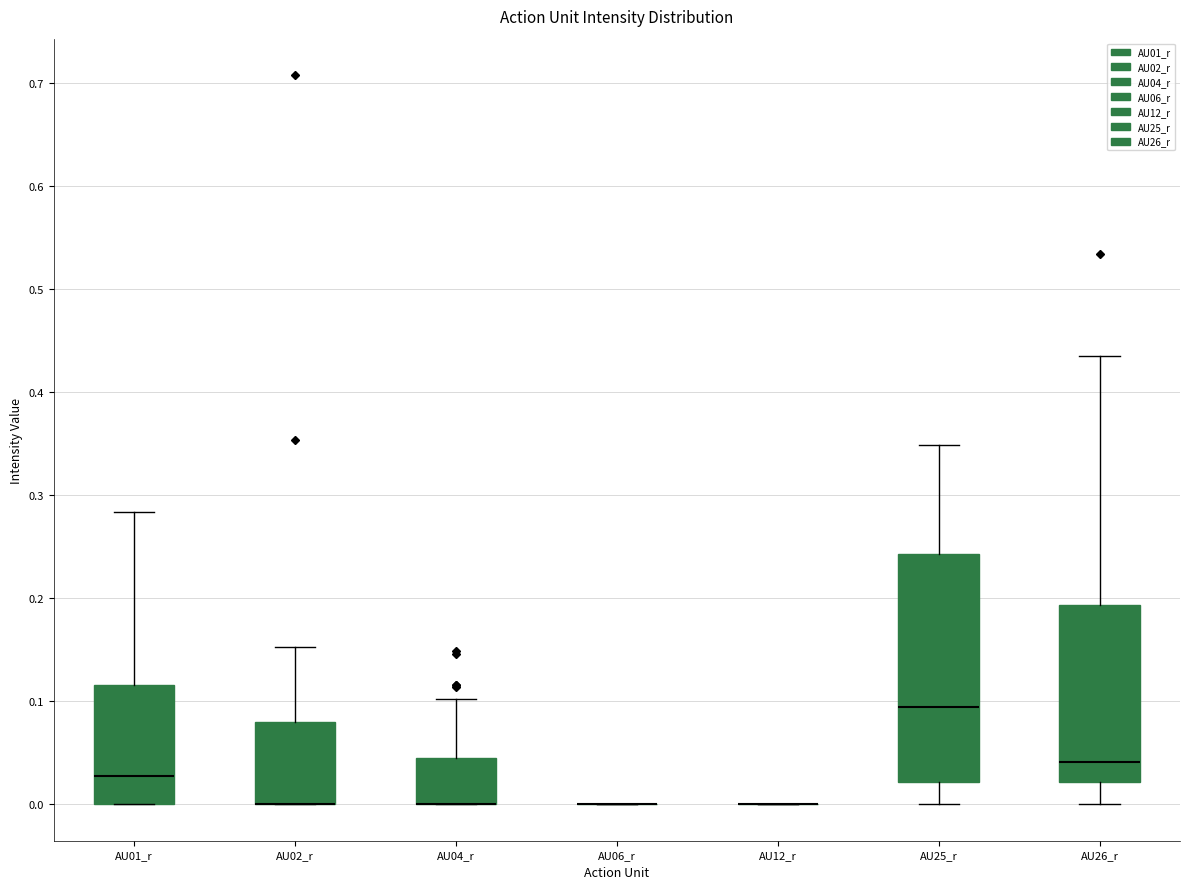

Where does the upper whisker of the box for AU04_r end on the y-axis? The values are not printed on the chart, so give them approximately, as read against the axis.

0.10